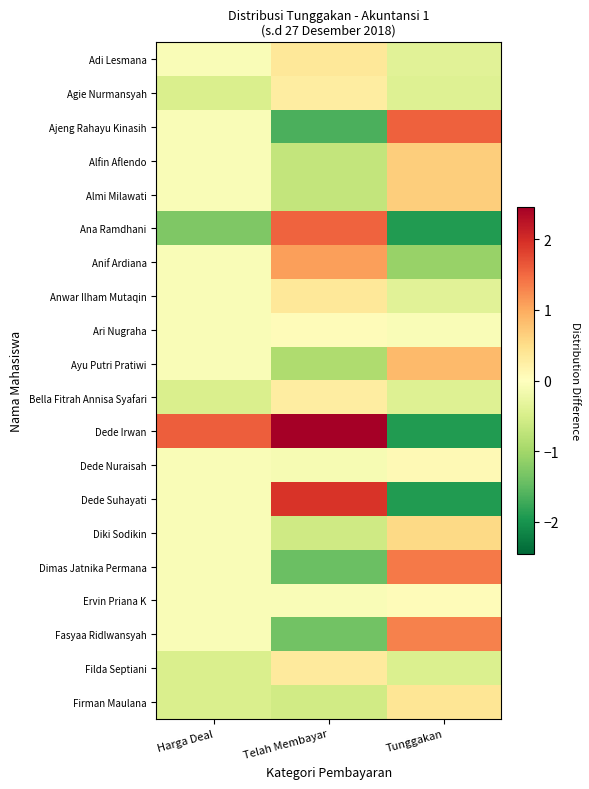

Which series has the largest range (max minus min)?

Dede Irwan